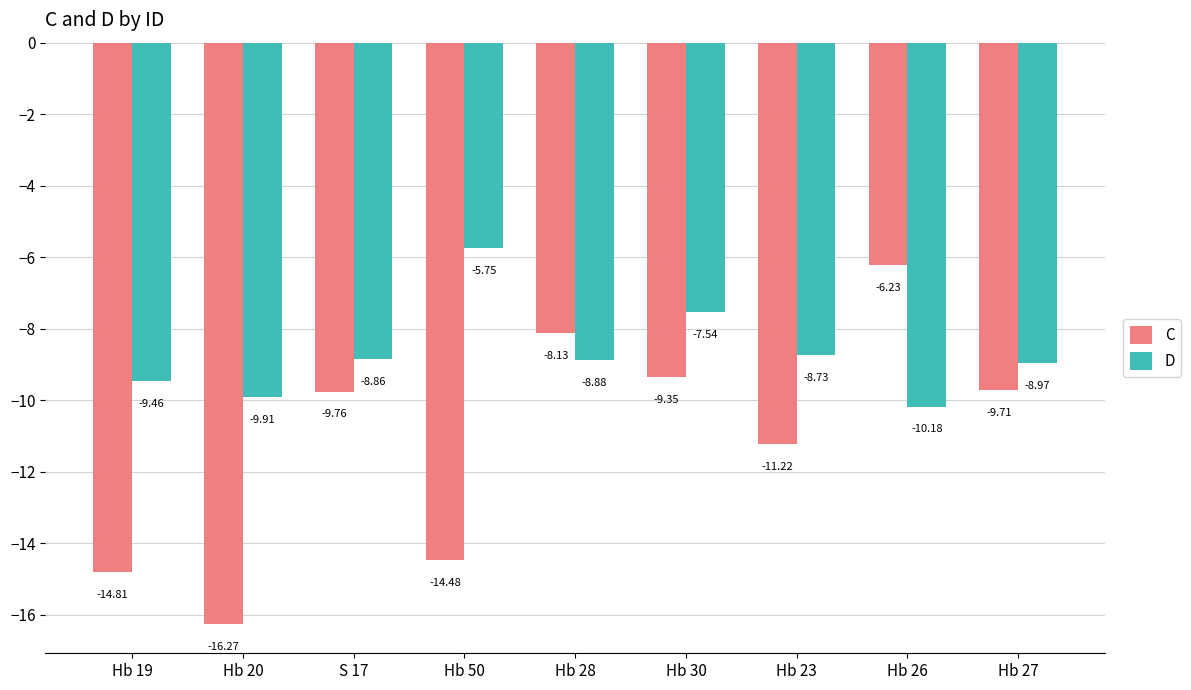

At which label is D closest to -7?

Hb 30